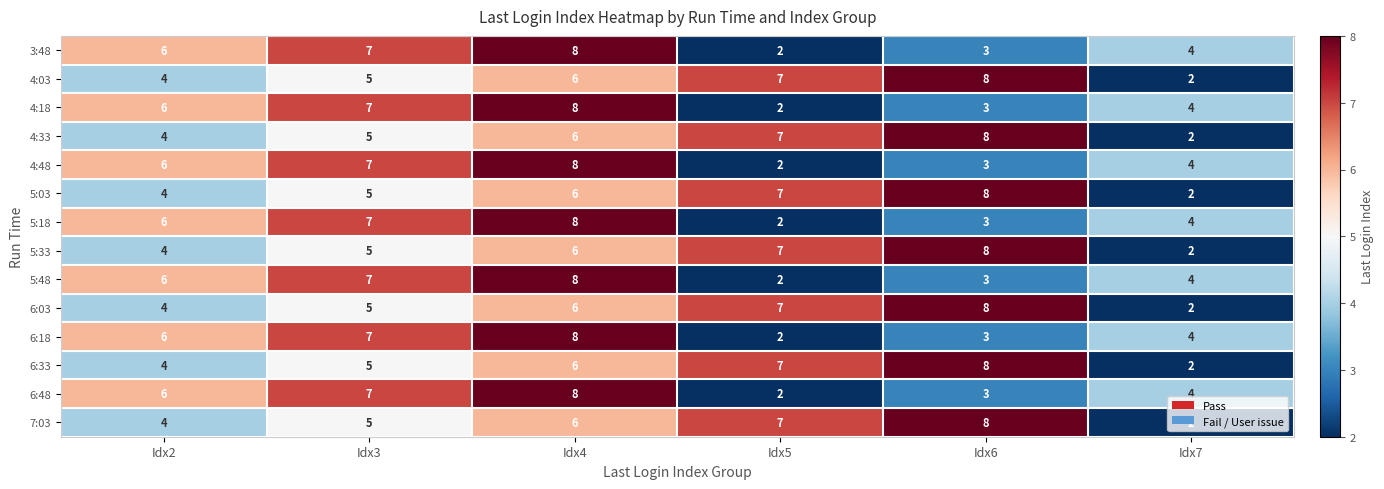

What is the difference between the maximum and minimum values in the 6:33 series?

6